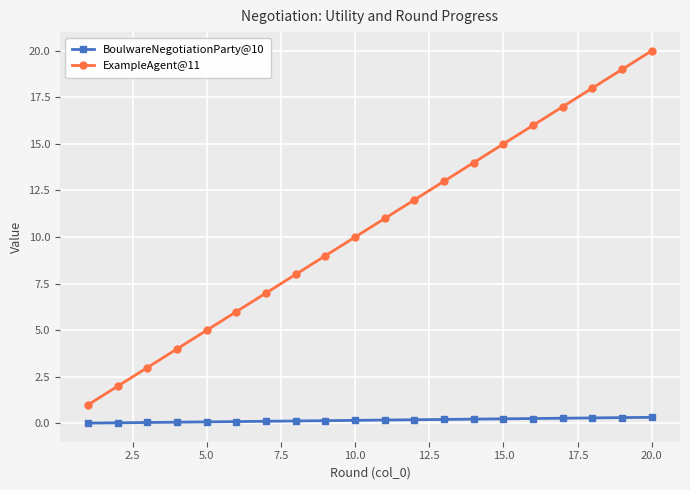

What is the sum of all ExampleAgent@11 values?

210.0